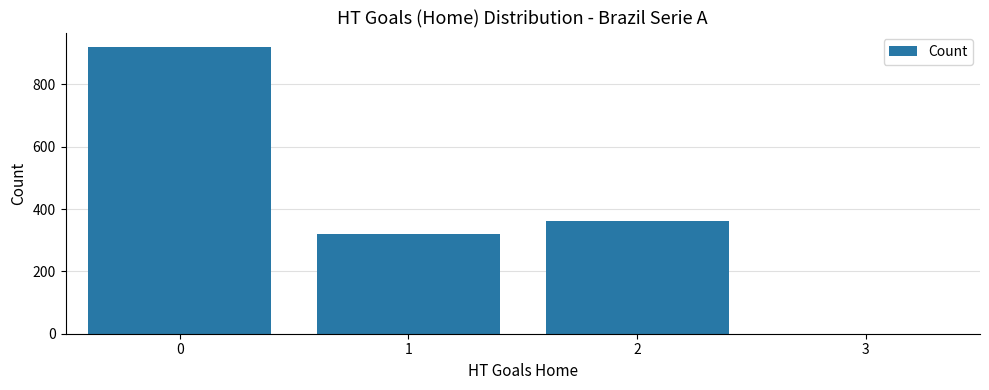

What is the change in value from 0 to 3?

-920